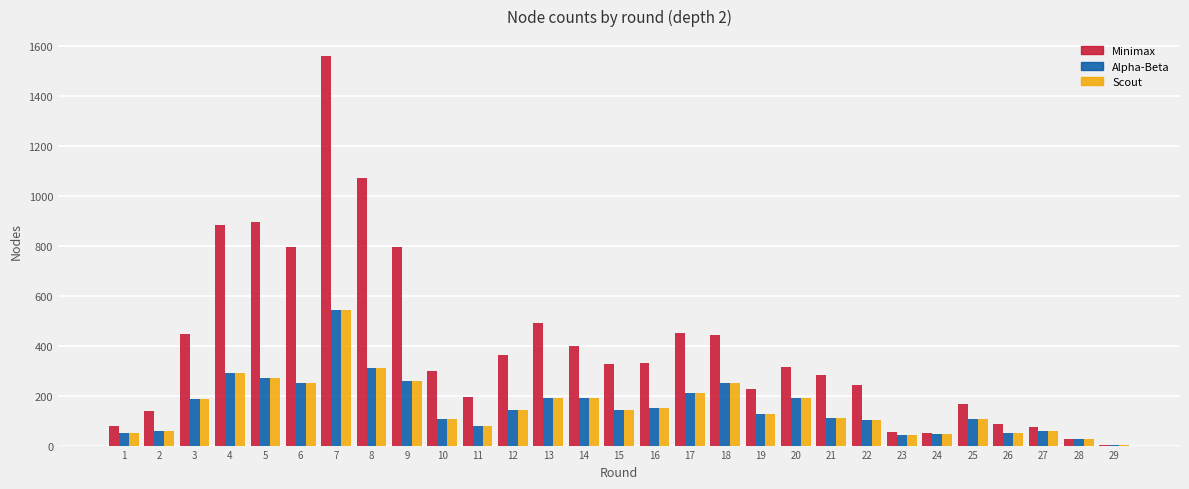

What is the maximum value shown in the chart?

1561